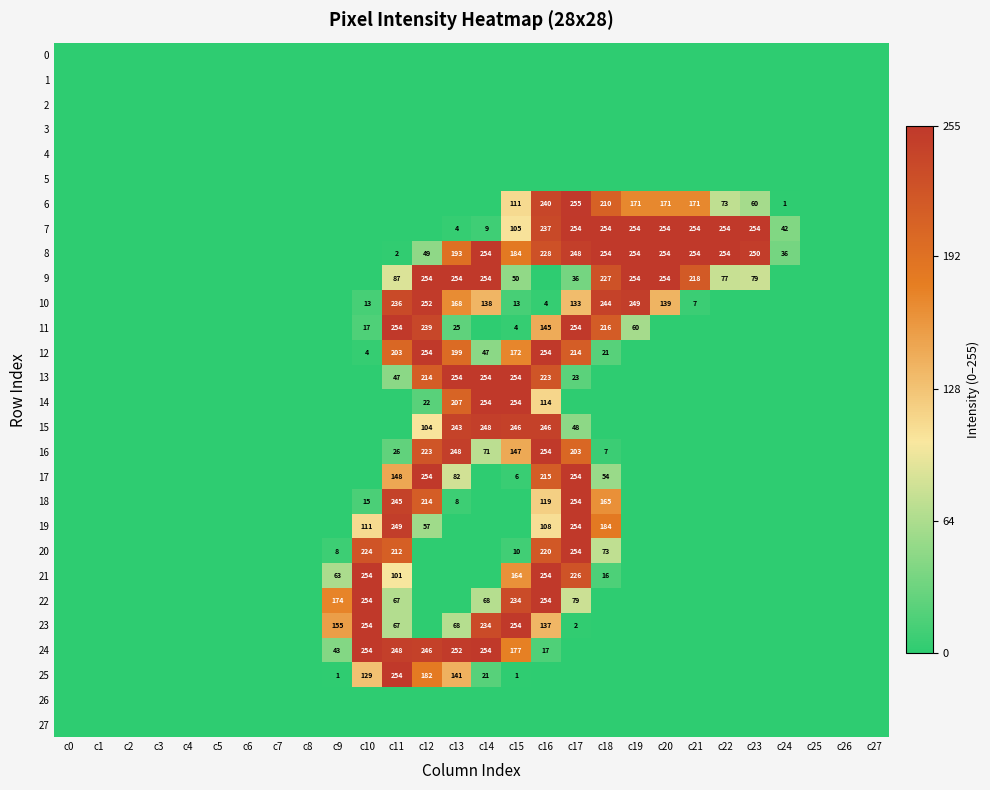

Is it true that 6 equals 60 at c23?

True